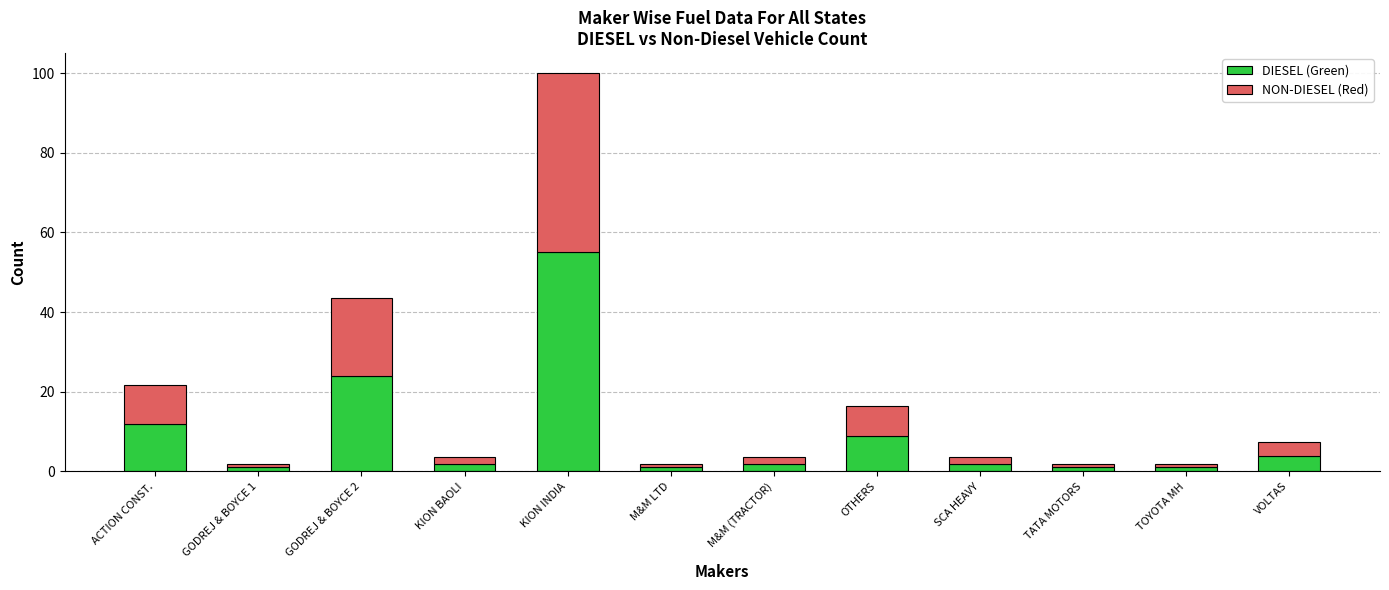

What is the maximum value for DIESEL (Green)?

55.0